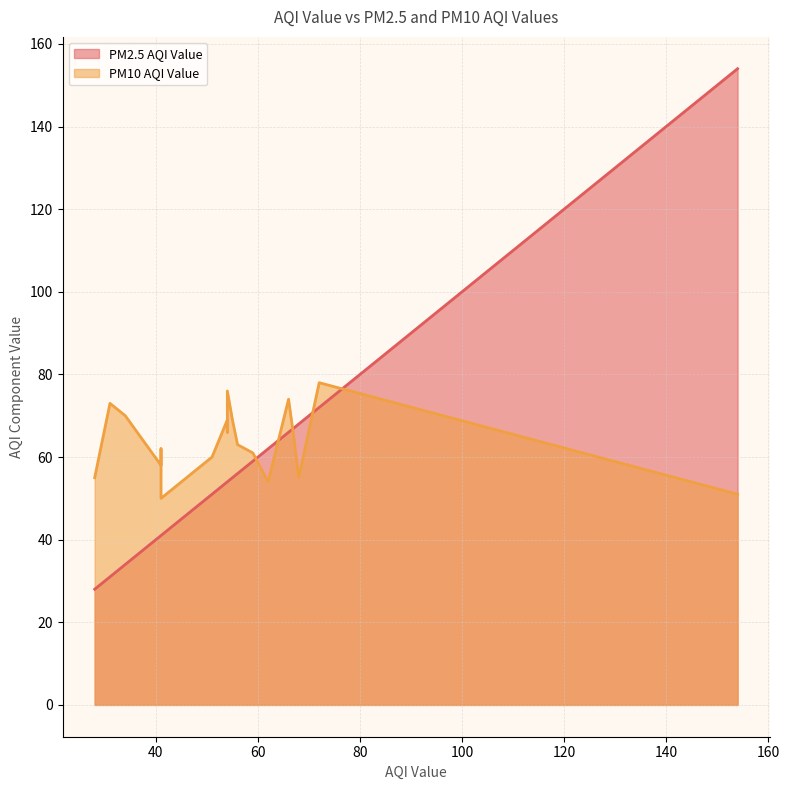

What is the value of the PM10 AQI Value point at the 6th from the left?

76